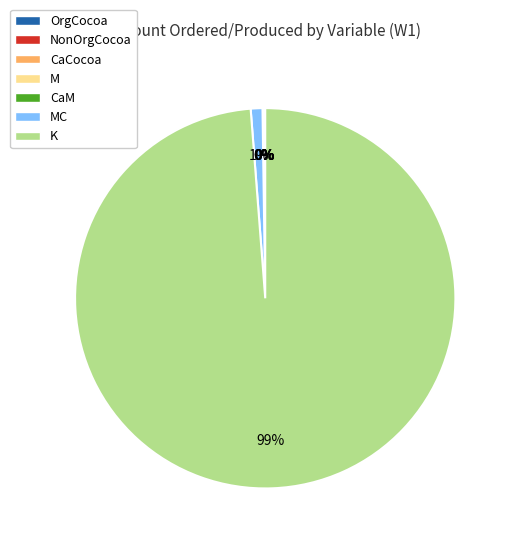

Does any single category account for the majority?

Yes